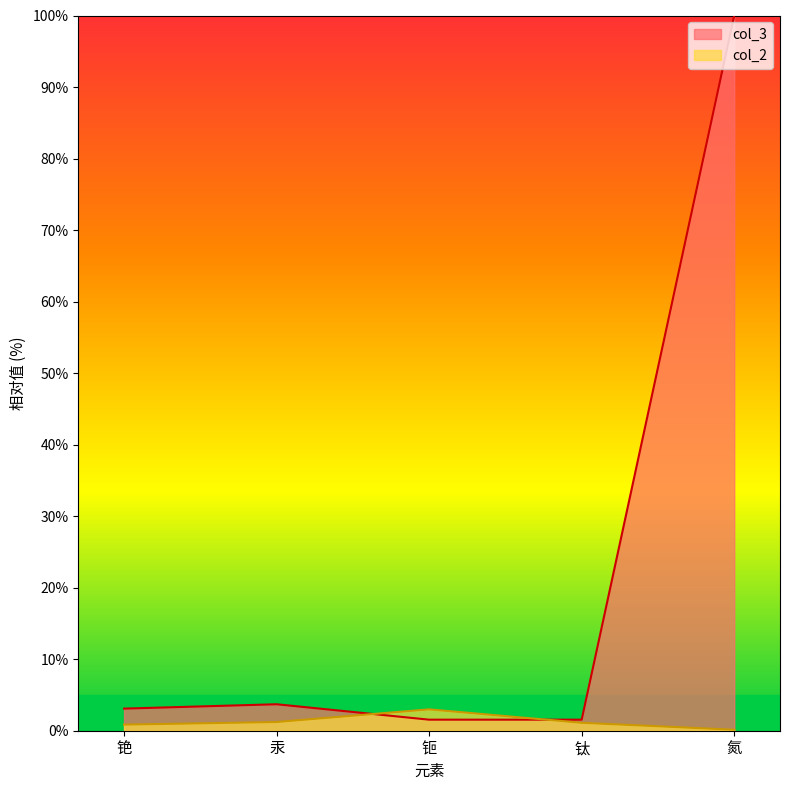

Between which two adjacent categories do col_3 and col_2 first intersect?

汞 and 钷